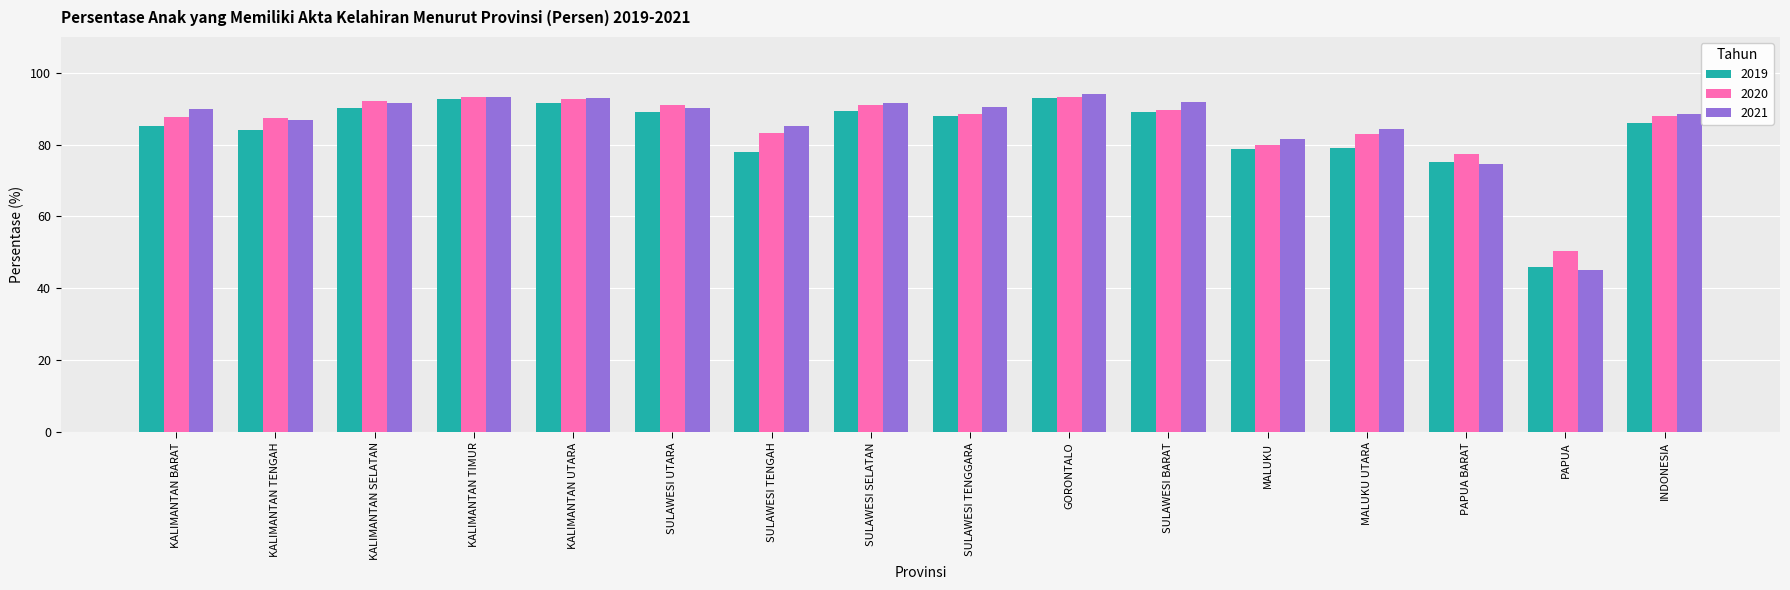

What is the value of the 2021 bar at the 3rd from the left?

91.5